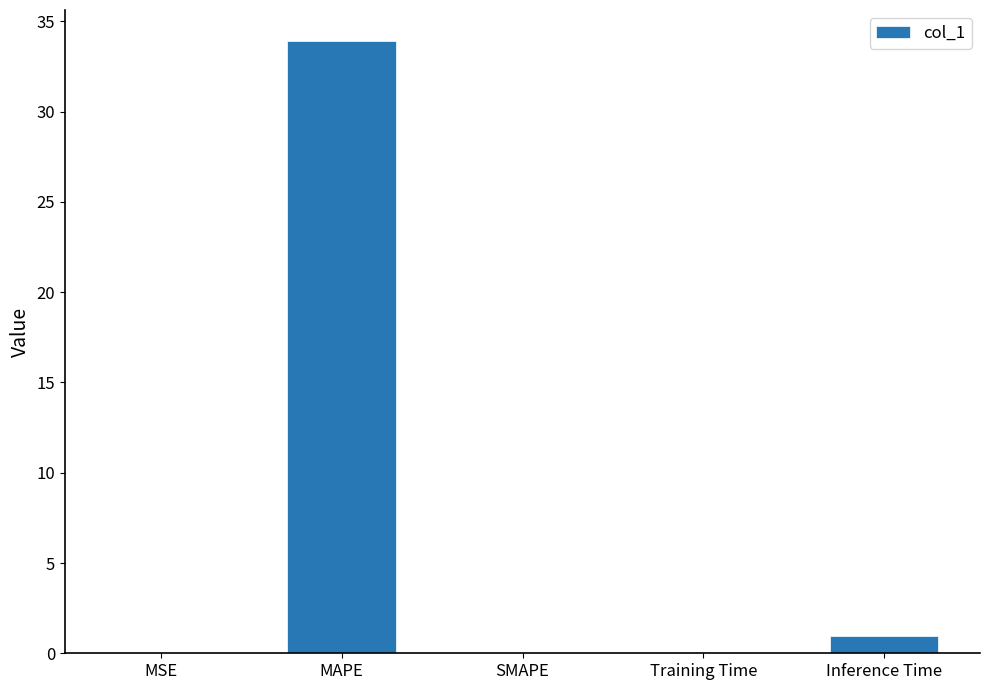

Between Inference Time and Training Time, which is larger?

Inference Time